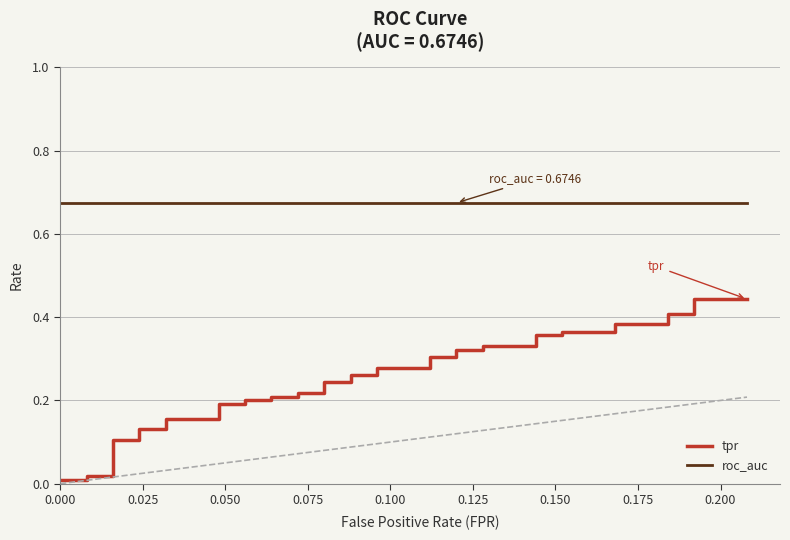

The roc_auc series shows 0.4 at 10. True or false?

False